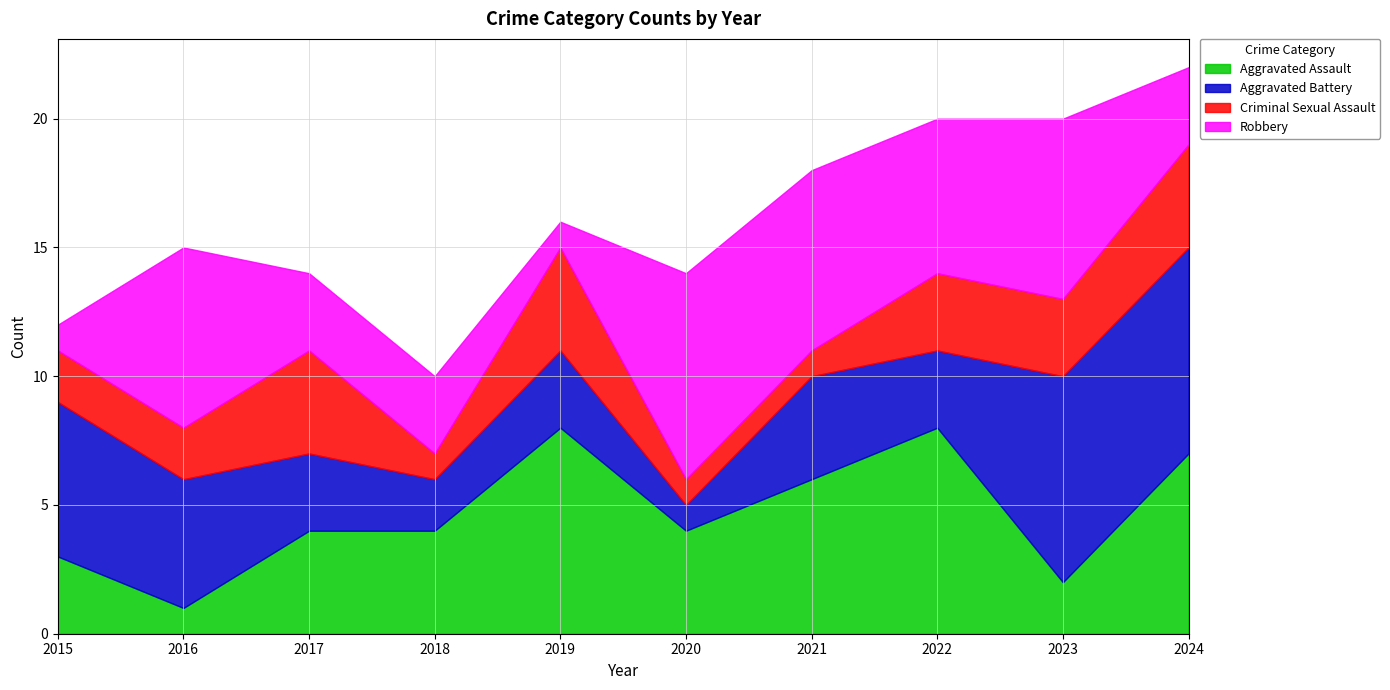

How many intersections are there between Aggravated Battery and Robbery?

4